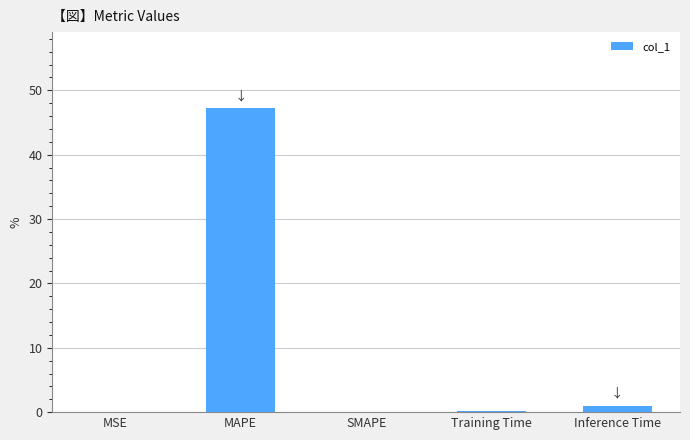

How many series are shown in this chart?

1